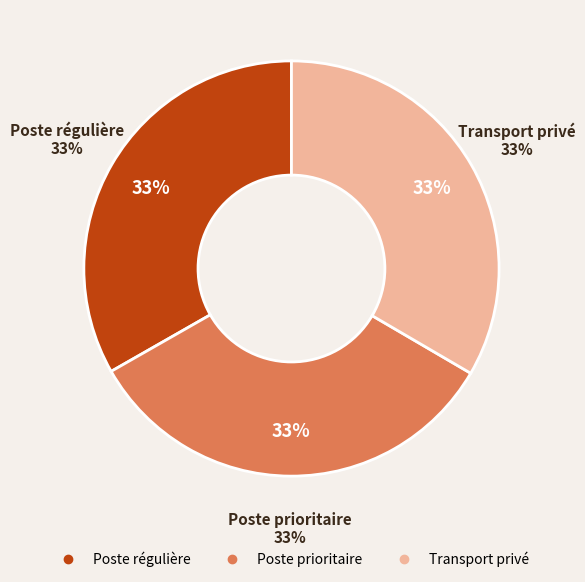

To the nearest percent, what is the combined percentage of Poste prioritaire and Transport privé?

67%